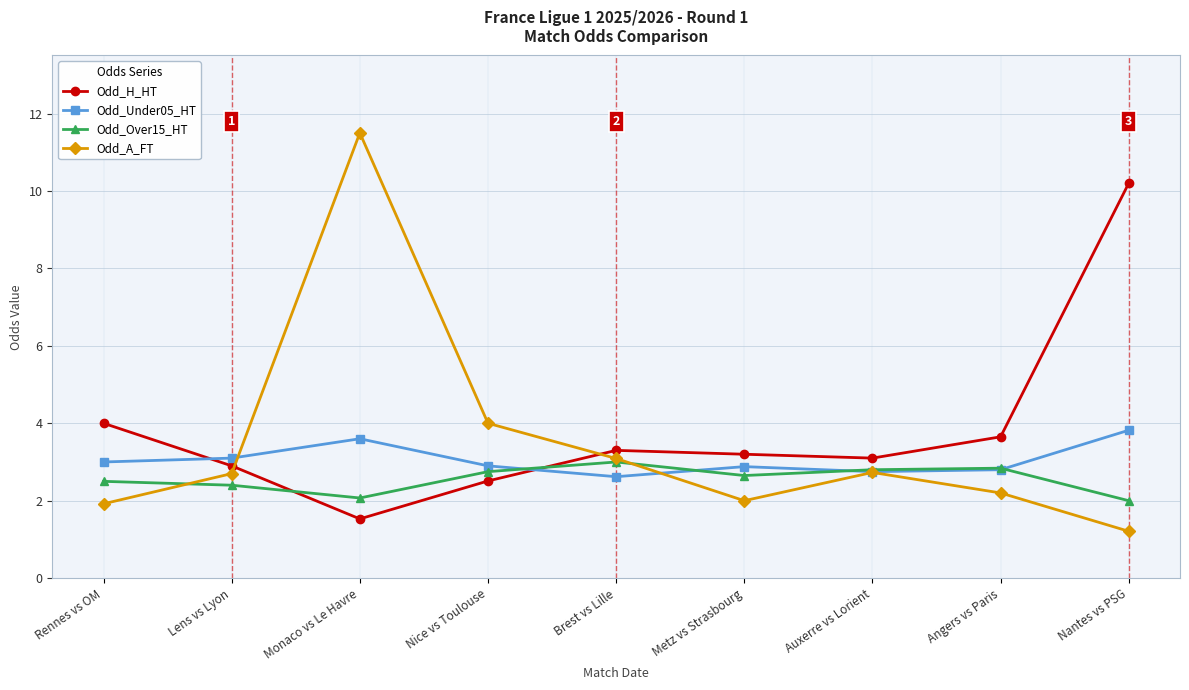

The Odd_Over15_HT series shows 2.4 at Lens vs Lyon. True or false?

True